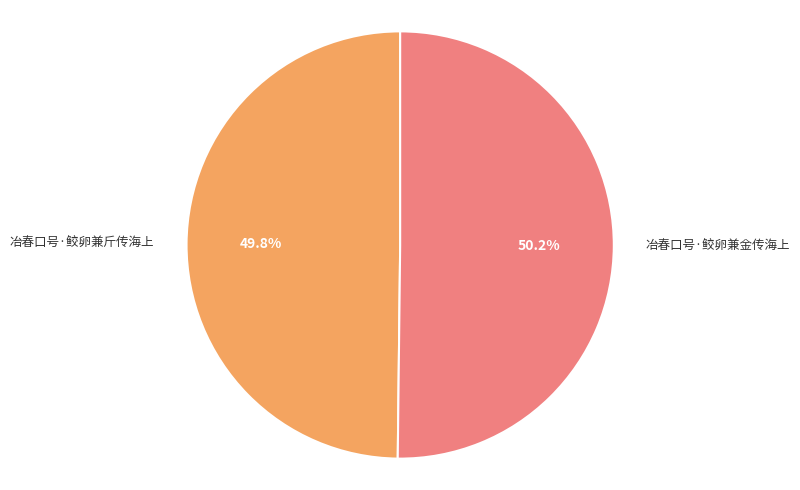

What percentage is NOT represented by 冶春口号·鲛卵兼金传海上?

49.8%